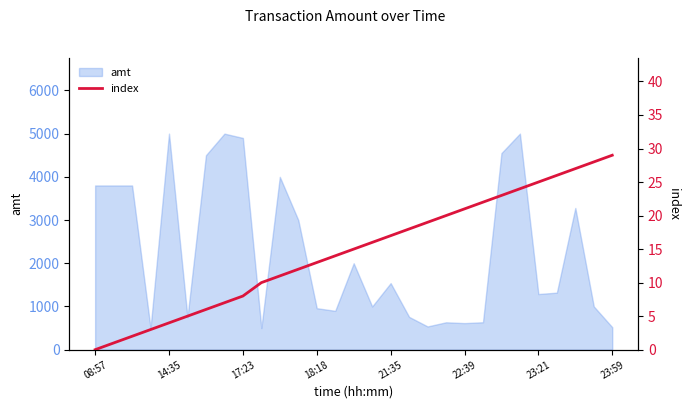

What is the lowest value of the amt series?

500